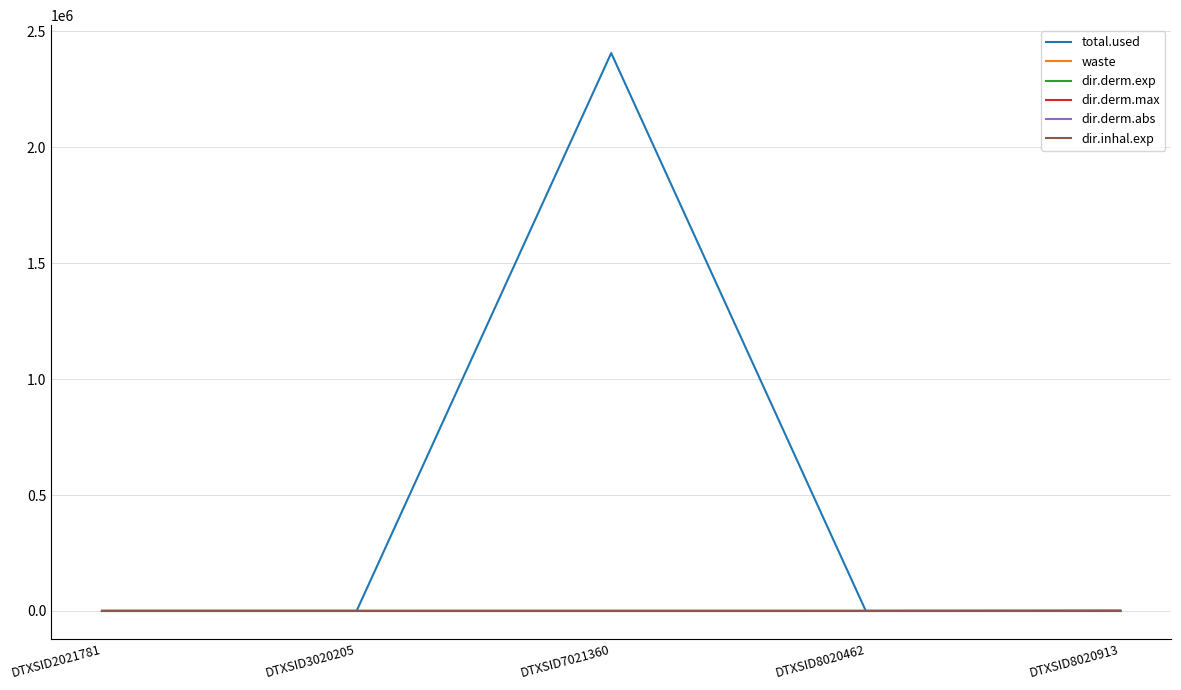

At which category is the sum across all series the highest?

DTXSID7021360